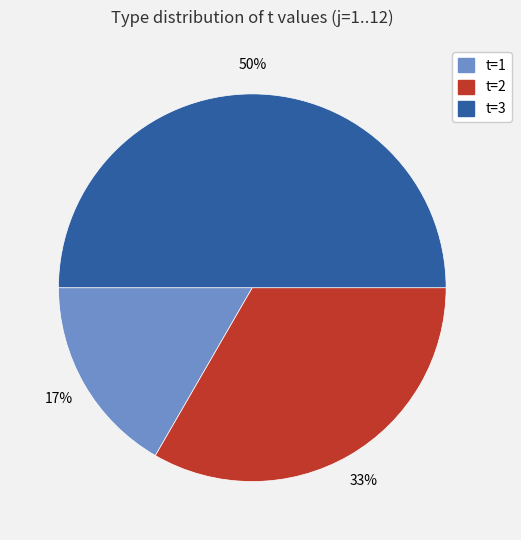

Which slice is the largest?

t=3